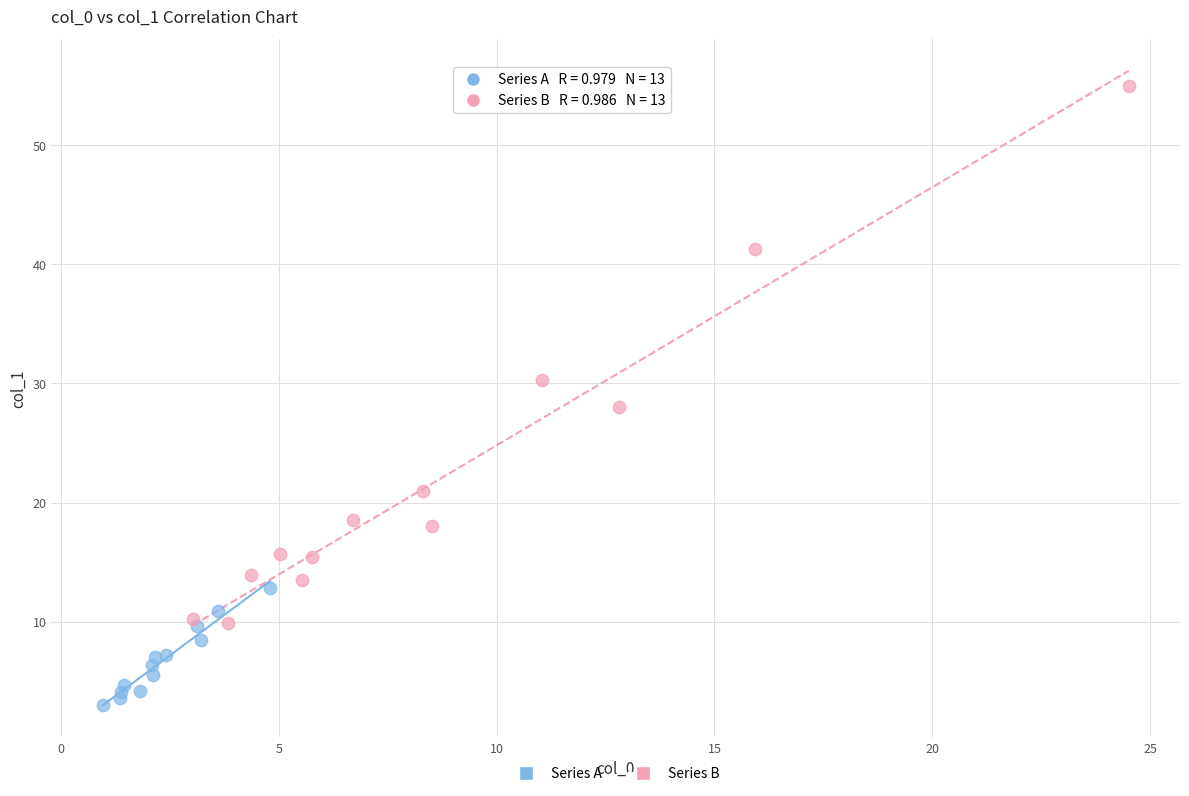

Which series contains the lowest Y value?

Series A